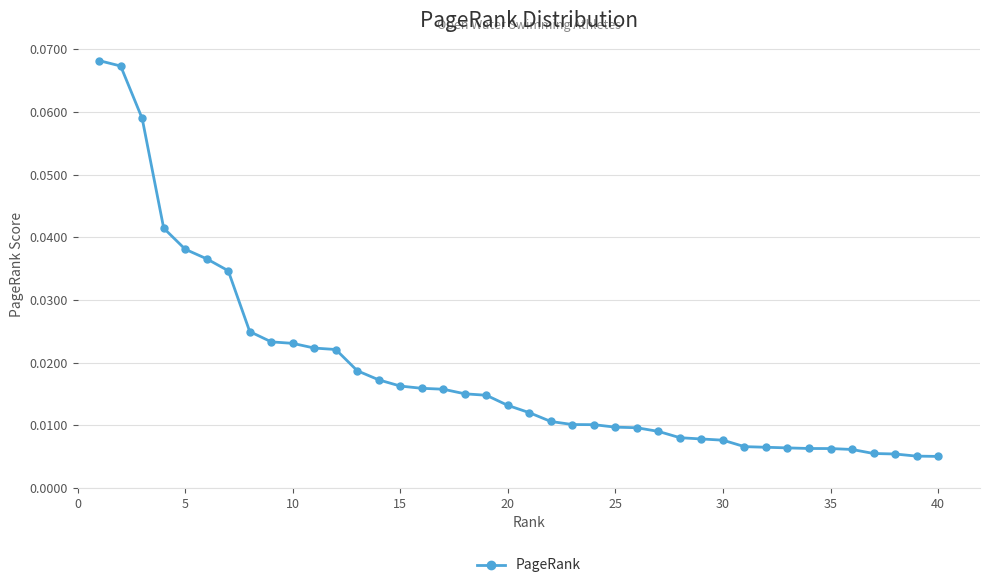

What is the sum of all values?

0.7